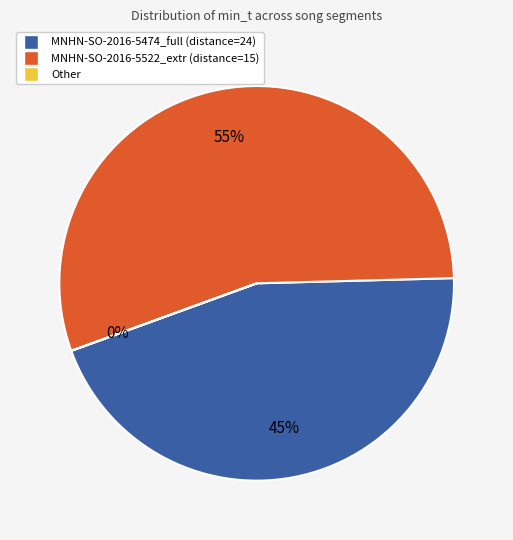

Which slice is the largest?

MNHN-SO-2016-5522_extr_0s_01